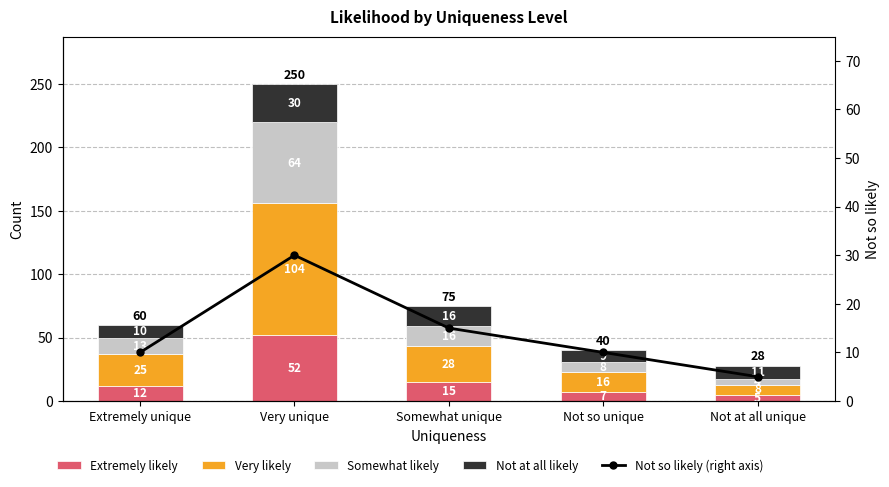

What is the label of the 4th bar from the right?

Very unique